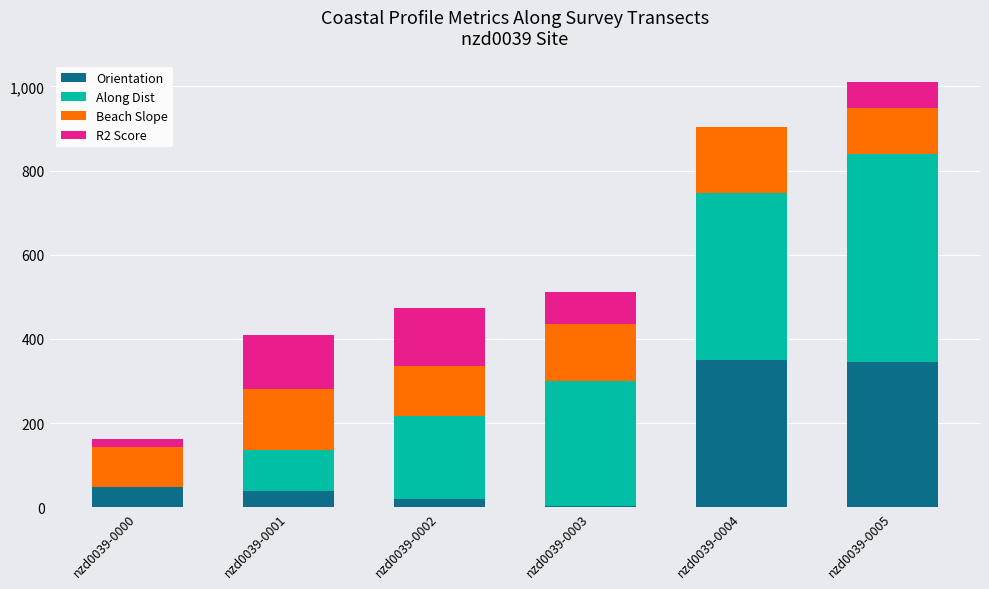

What is the highest value of the Orientation series?

350.4